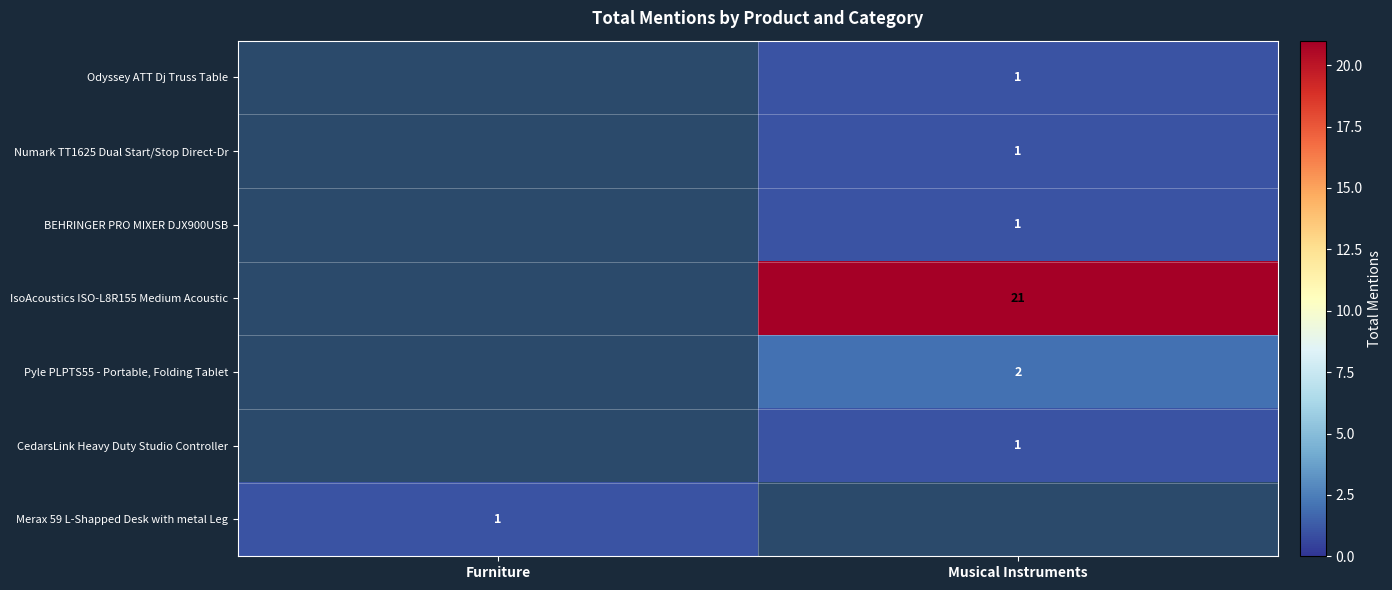

Is it true that IsoAcoustics ISO-L8R155 Medium Acoustic equals 35 at Musical Instruments?

False